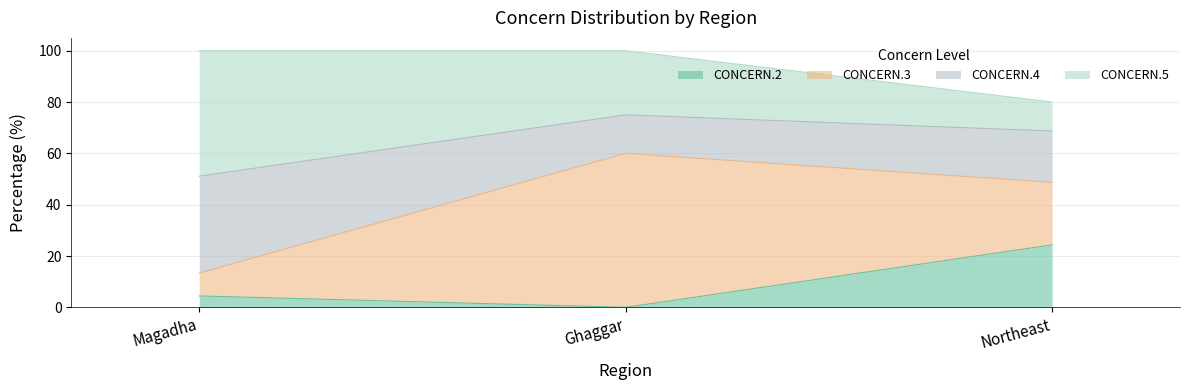

What is the total value across all series at Northeast?

80.0